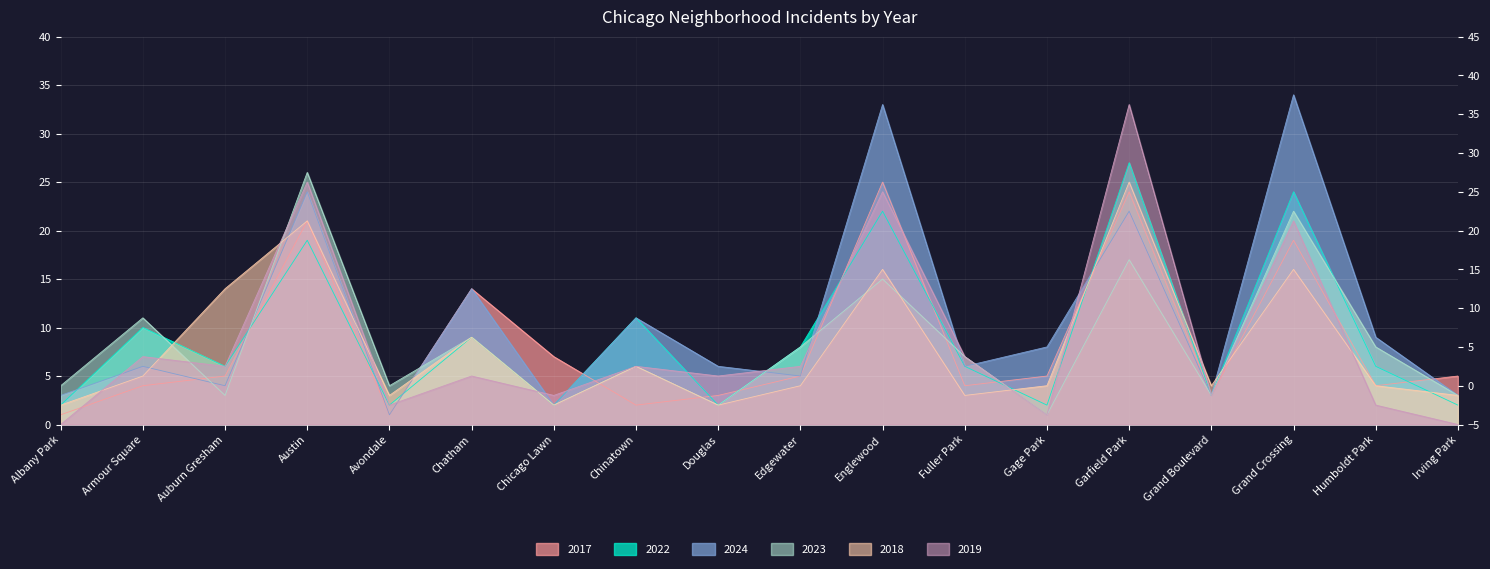

List the series in order of their peak value, highest first.

2024, 2019, 2022, 2023, 2017, 2018